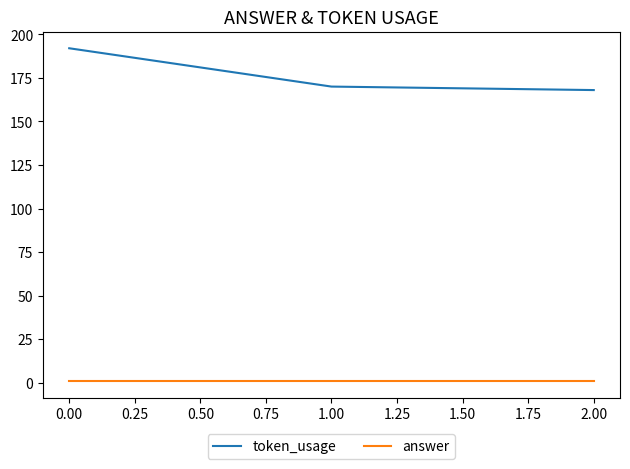

Which series has the widest spread of values?

token_usage